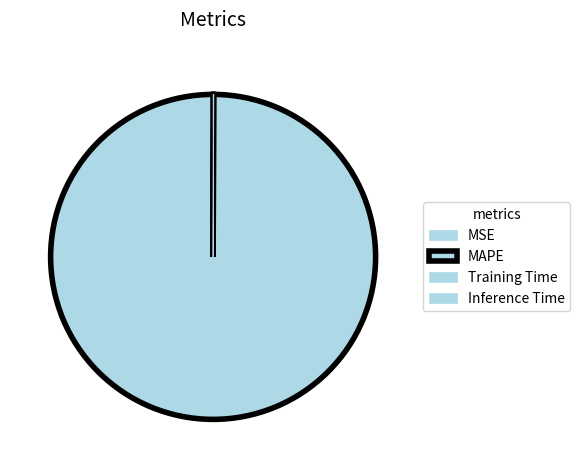

Is it true that Training Time is 0% of the pie?

True